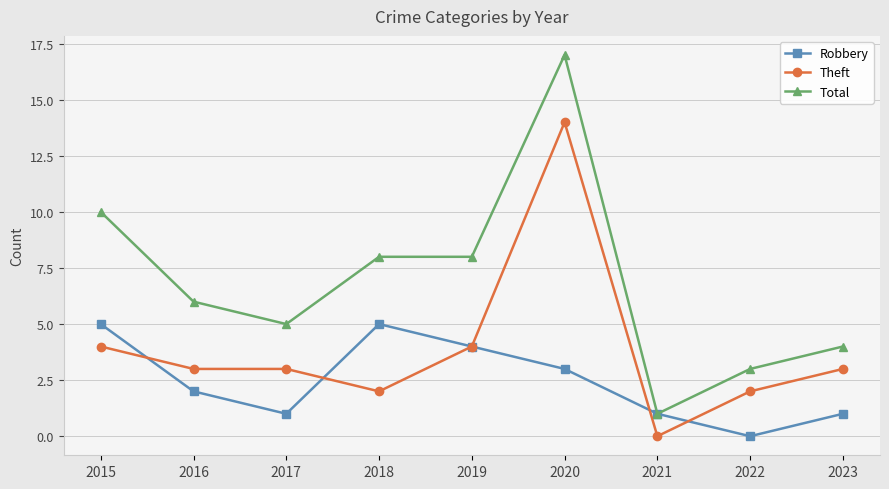

What is the maximum value shown in the chart?

17